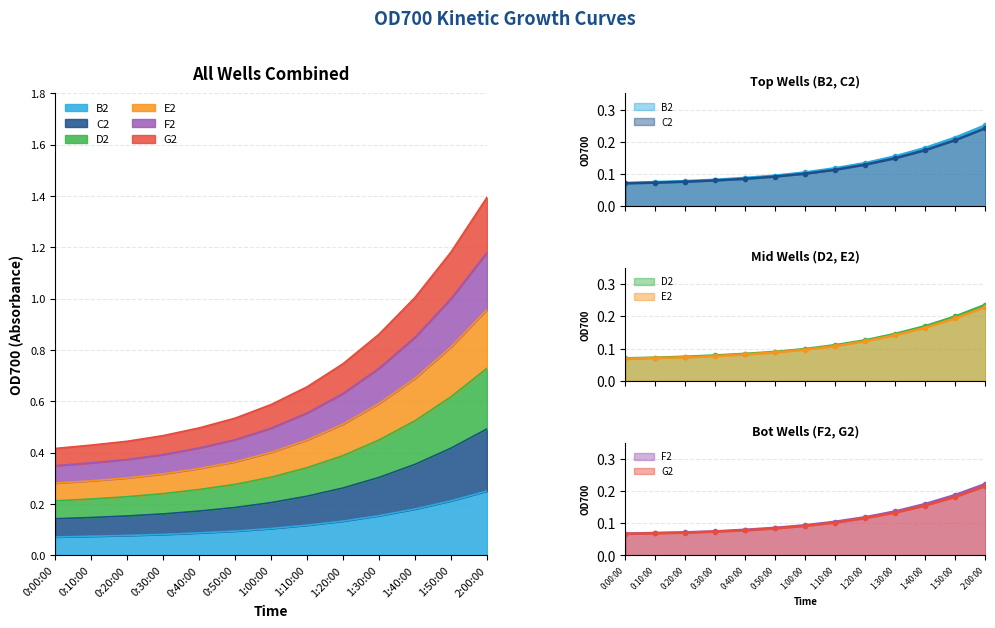

What is the maximum value for C2?

0.2